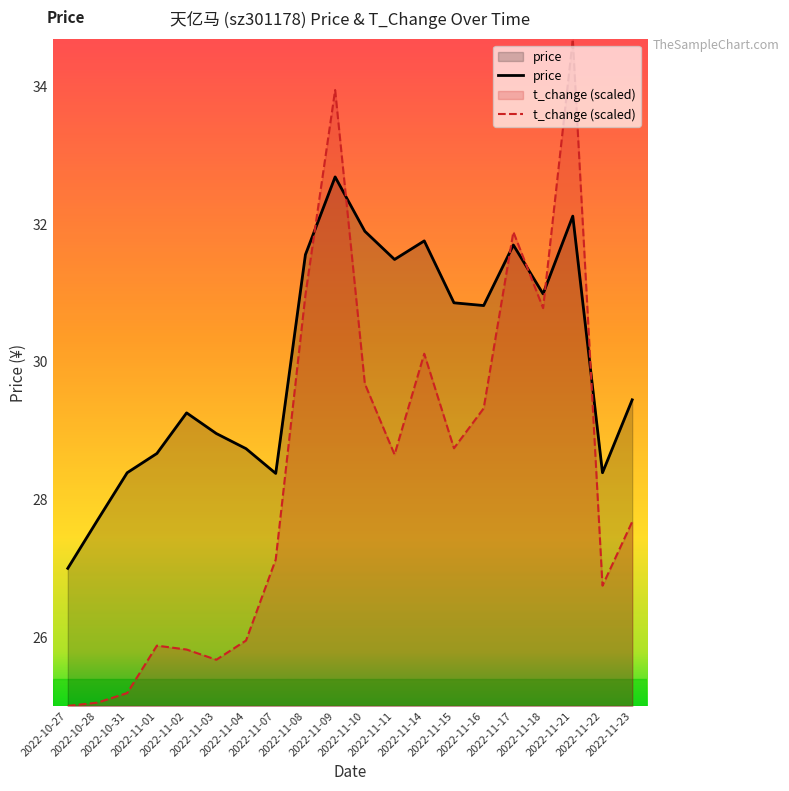

What is the average value of the price series?

30.0